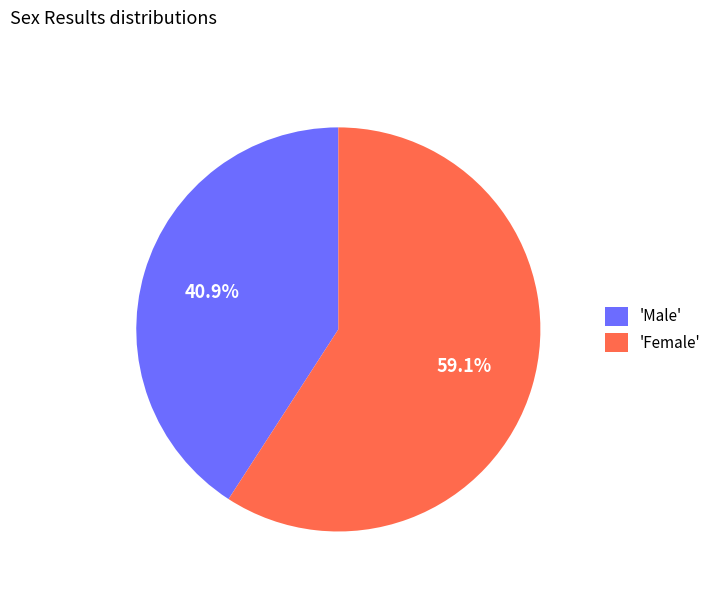

Which has a higher value, 'Male' or 'Female'?

'Female'